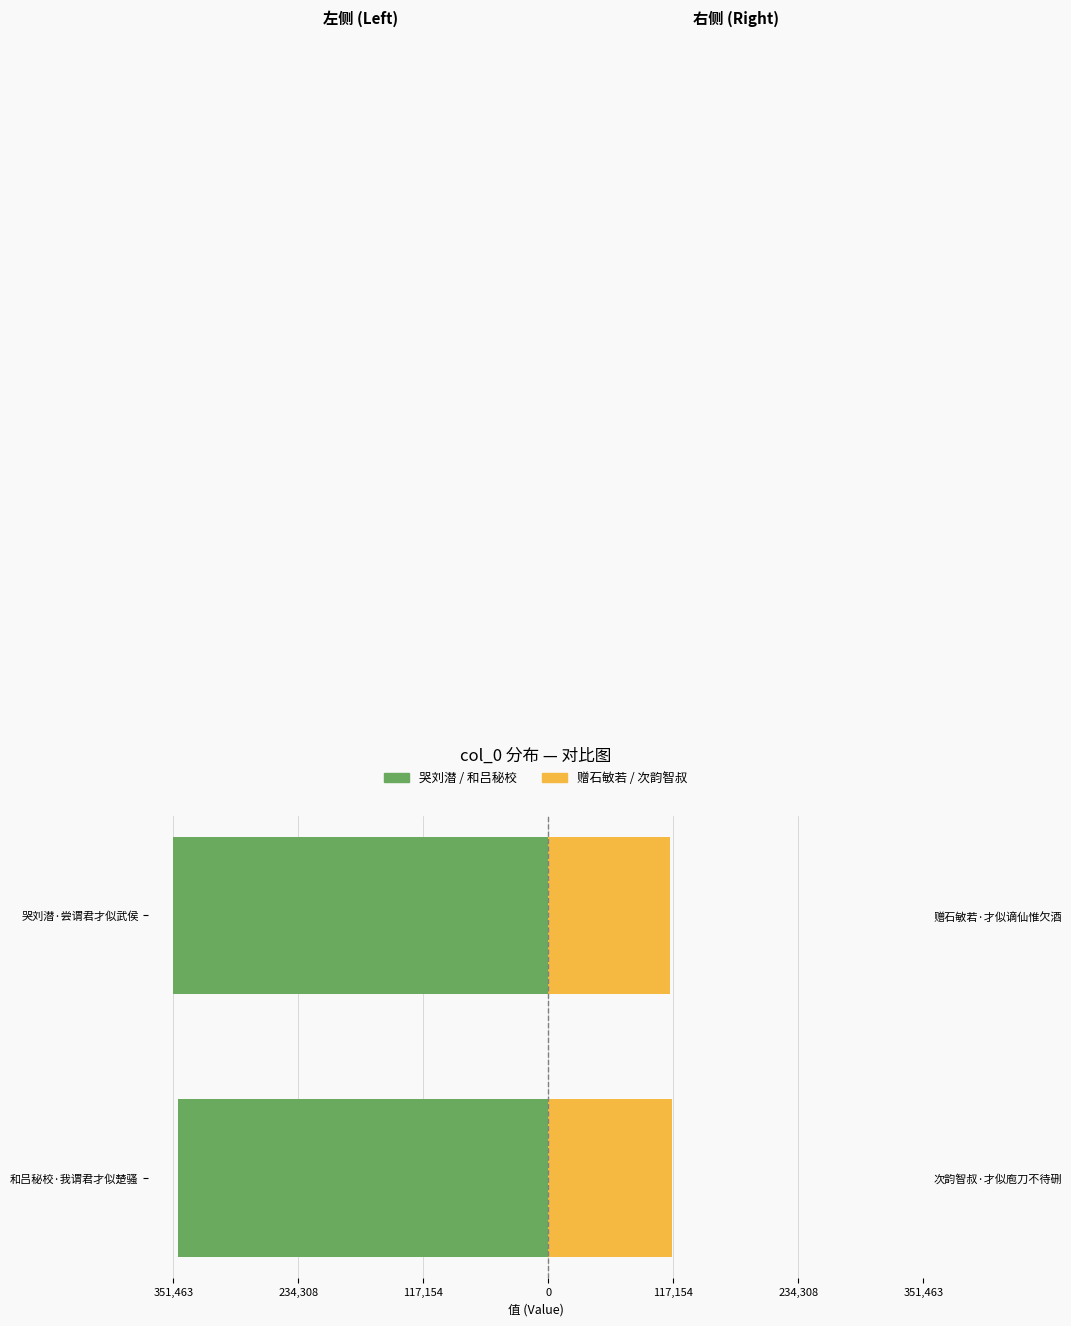

Which series has the largest range (max minus min)?

哭刘潜 / 和吕秘校